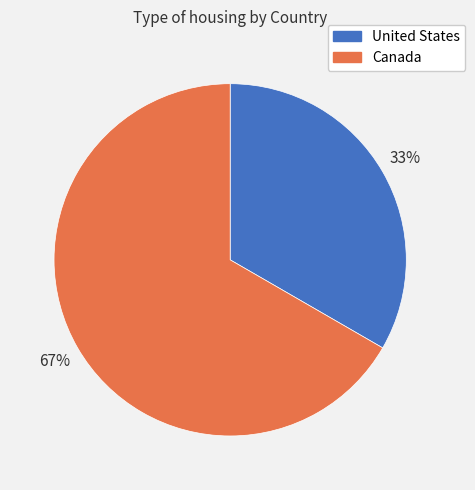

What is the majority slice?

Canada